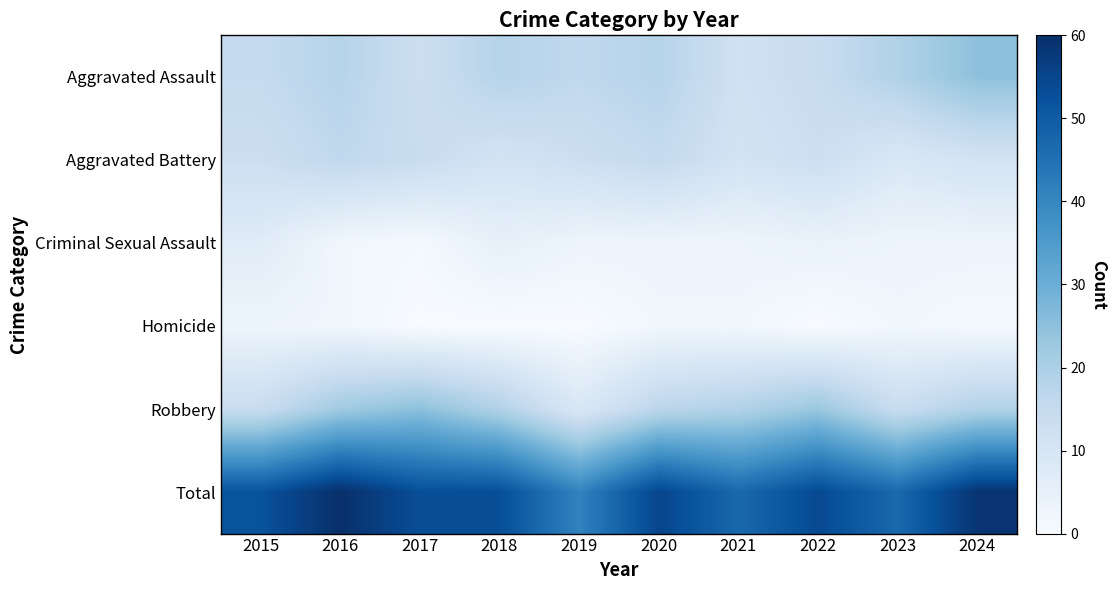

At which category is the sum across all series the highest?

2016